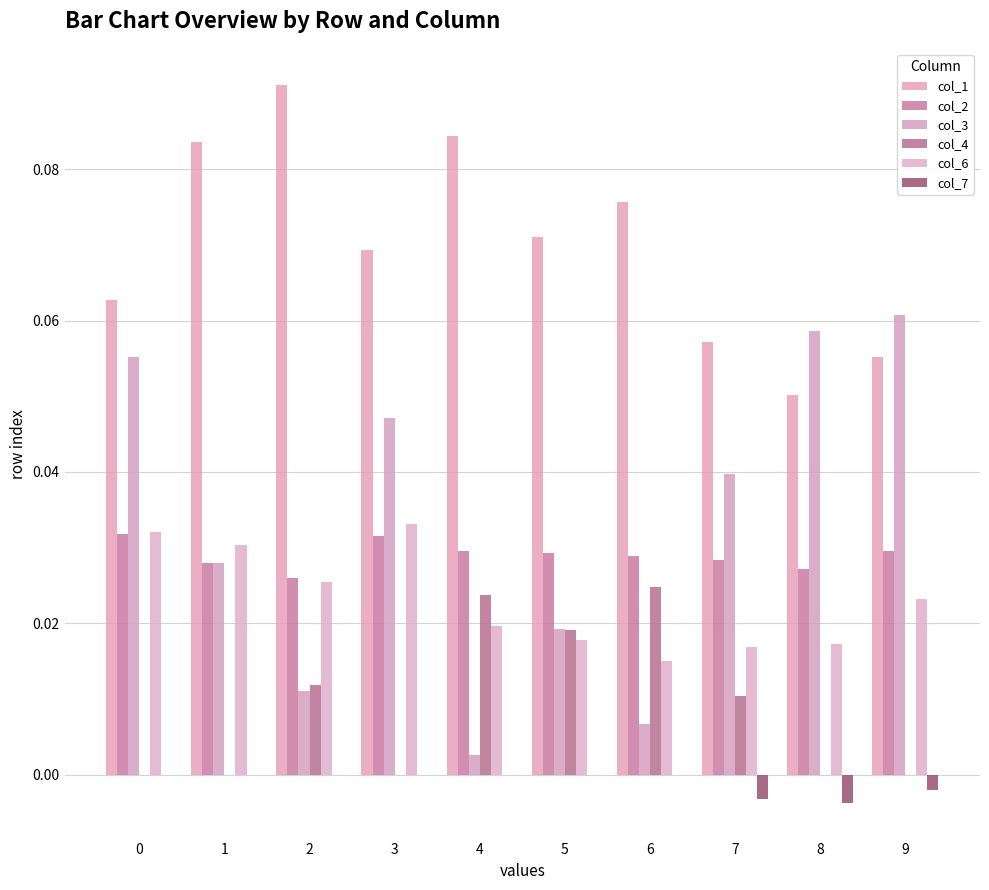

At which category does the chart reach its peak across all series?

2